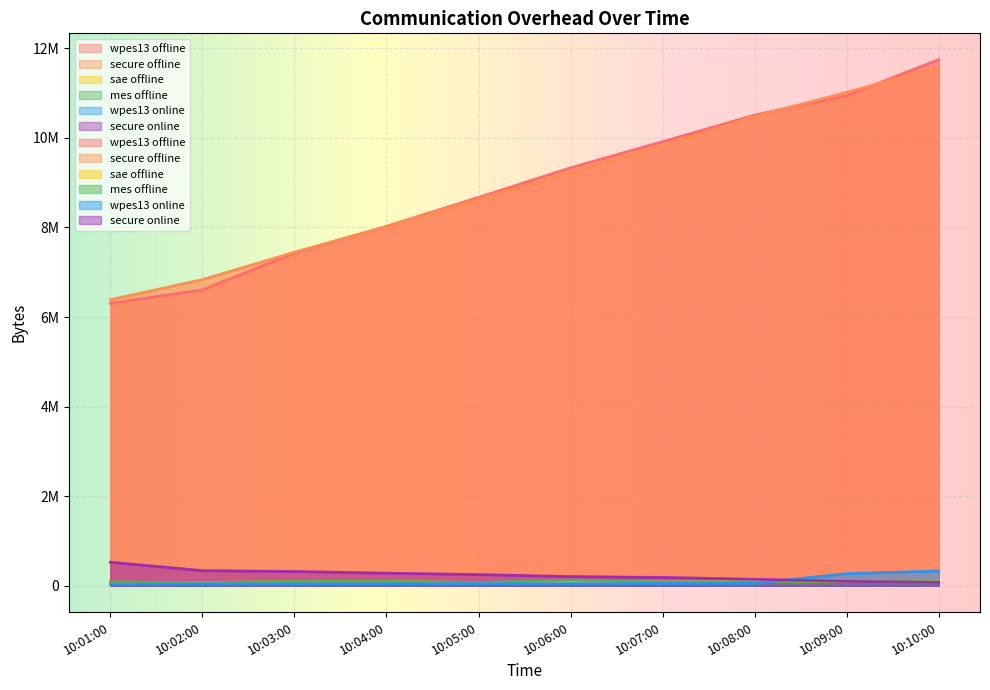

List the labels in order of mes offline value, smallest first.

10:02:00, 10:05:00, 10:10:00, 10:07:00, 10:01:00, 10:08:00, 10:03:00, 10:04:00, 10:09:00, 10:06:00